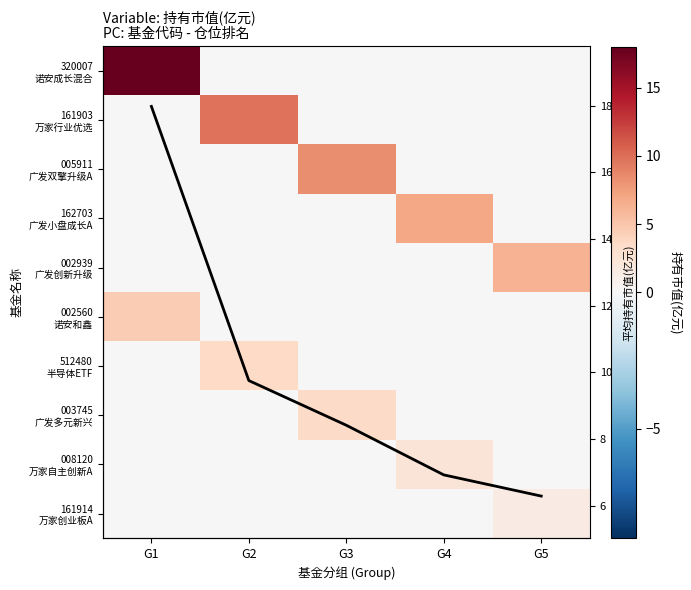

List the series in order of their peak value, highest first.

320007 诺安成长混合, 161903 万家行业优选, 005911 广发双擎升级A, 162703 广发小盘成长A, 002939 广发创新升级, 002560 诺安和鑫, 512480 半导体ETF, 003745 广发多元新兴, 008120 万家自主创新A, 161914 万家创业板A